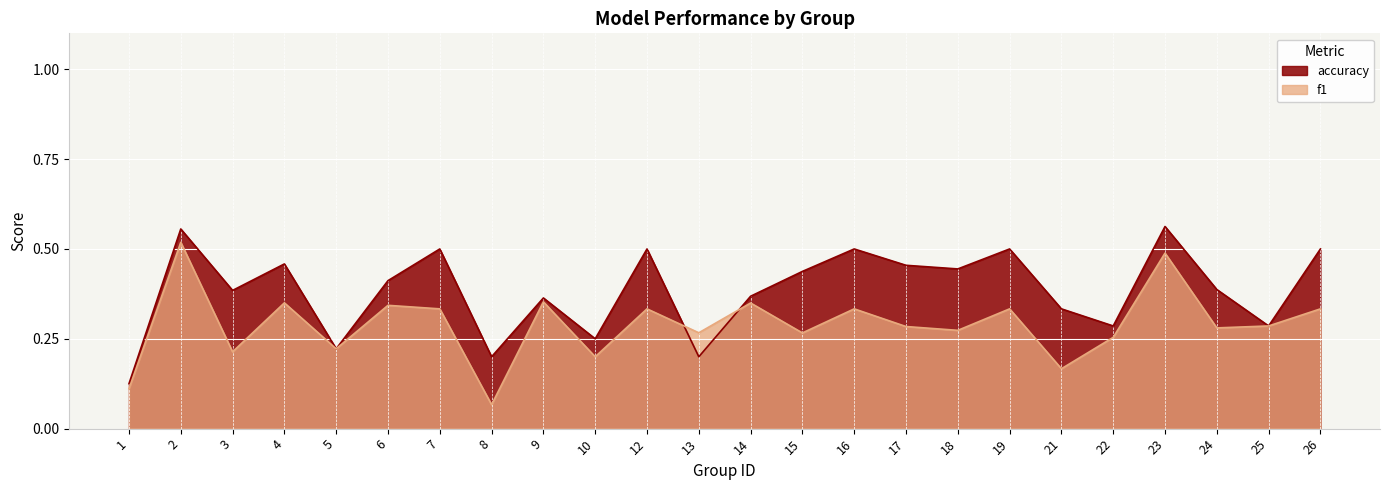

Which series changed the most between 16 and 18?

f1